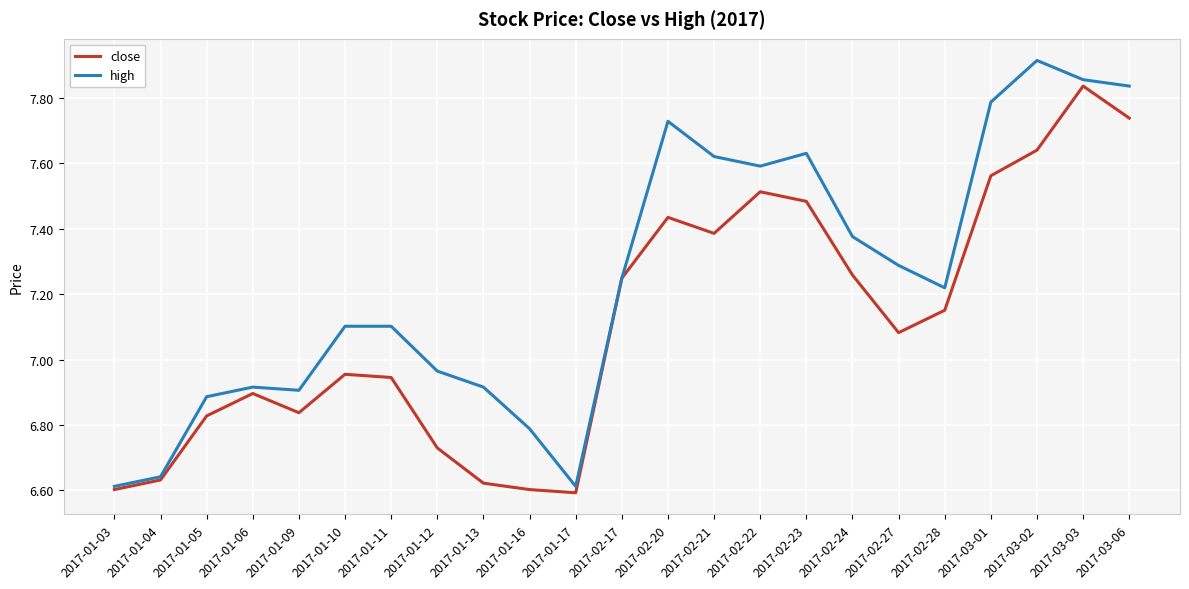

Which category has the highest value across all series?

2017-03-02